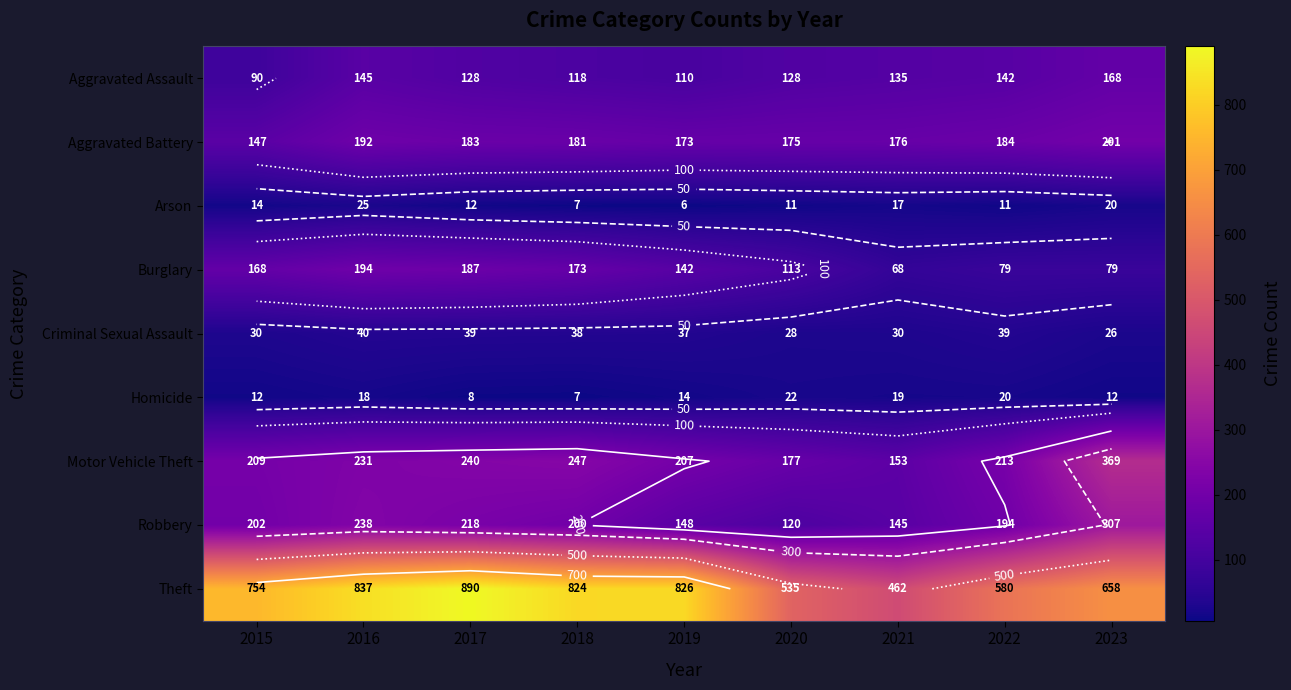

List the labels in order of Burglary value, smallest first.

2021, 2022, 2023, 2020, 2019, 2015, 2018, 2017, 2016